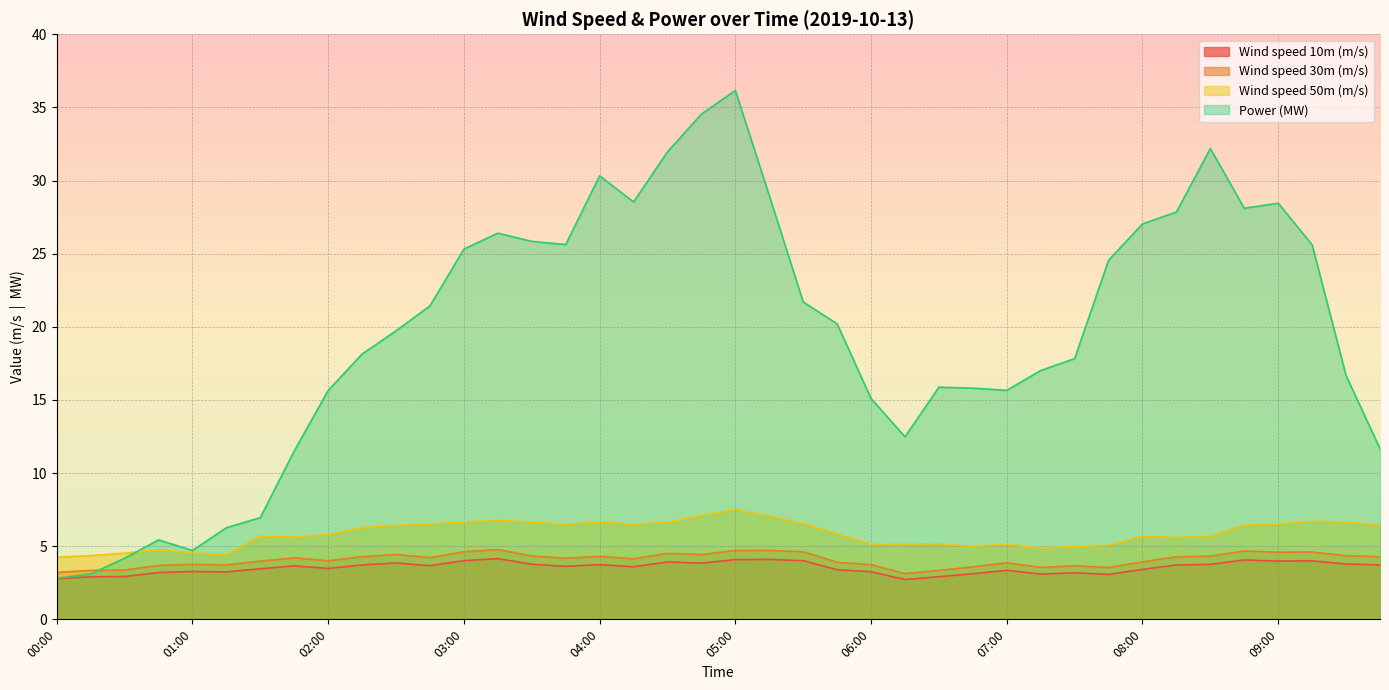

Which category has the lowest value in the Wind speed 10m (m/s) series?

06:15